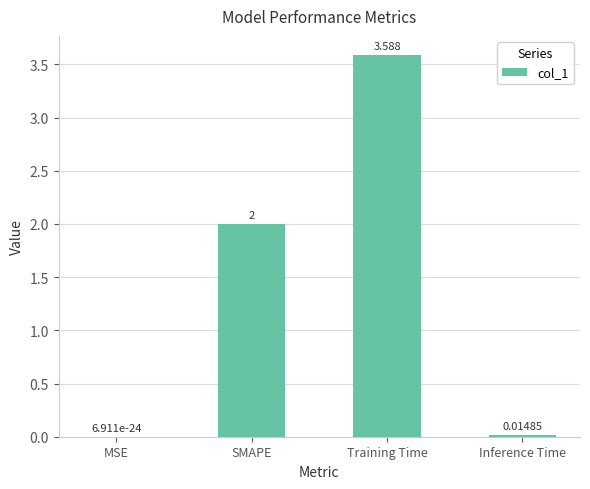

Count the number of categories in the chart.

4